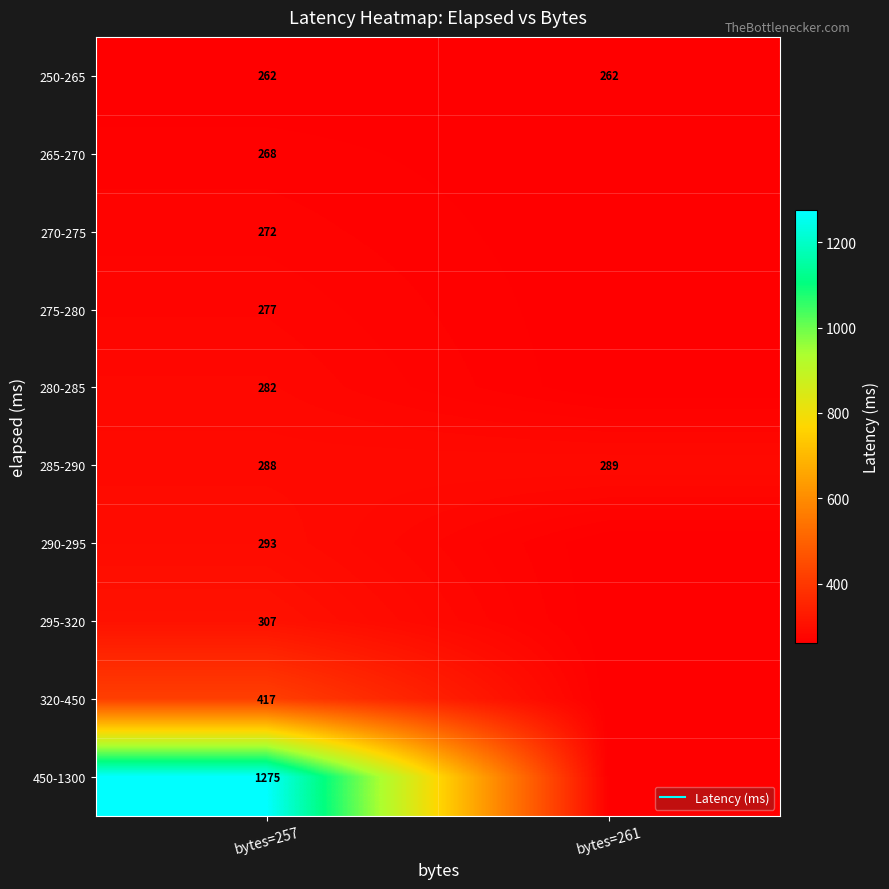

At how many categories does at least one series exceed 428?

1